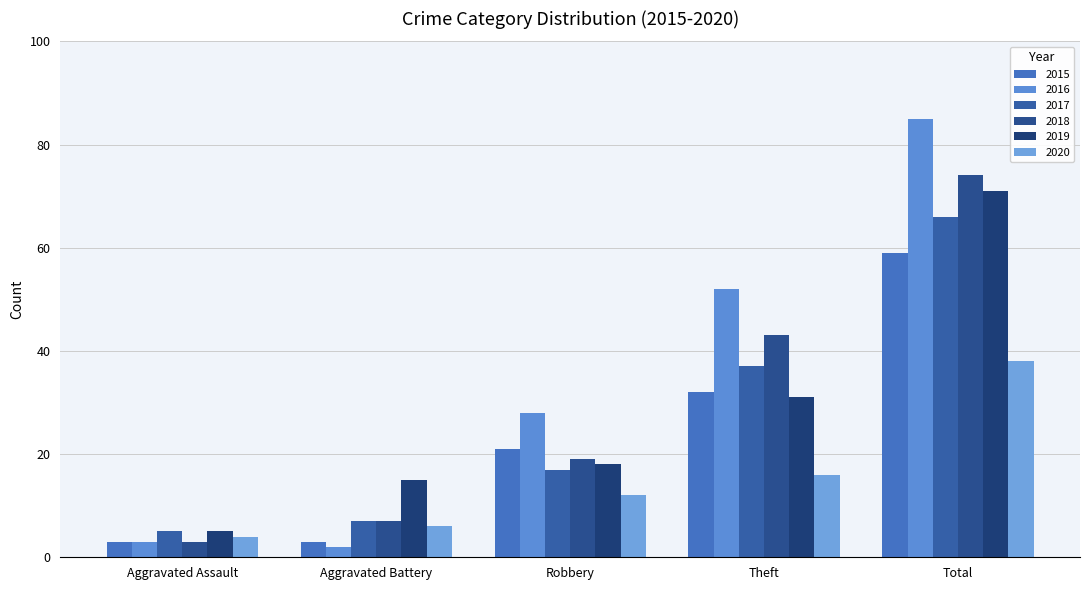

Reading left to right, transcribe all the data shown in this chart.

2015: Aggravated Assault=3	Aggravated Battery=3	Robbery=21	Theft=32	Total=59
2016: Aggravated Assault=3	Aggravated Battery=2	Robbery=28	Theft=52	Total=85
2017: Aggravated Assault=5	Aggravated Battery=7	Robbery=17	Theft=37	Total=66
2018: Aggravated Assault=3	Aggravated Battery=7	Robbery=19	Theft=43	Total=74
2019: Aggravated Assault=5	Aggravated Battery=15	Robbery=18	Theft=31	Total=71
2020: Aggravated Assault=4	Aggravated Battery=6	Robbery=12	Theft=16	Total=38